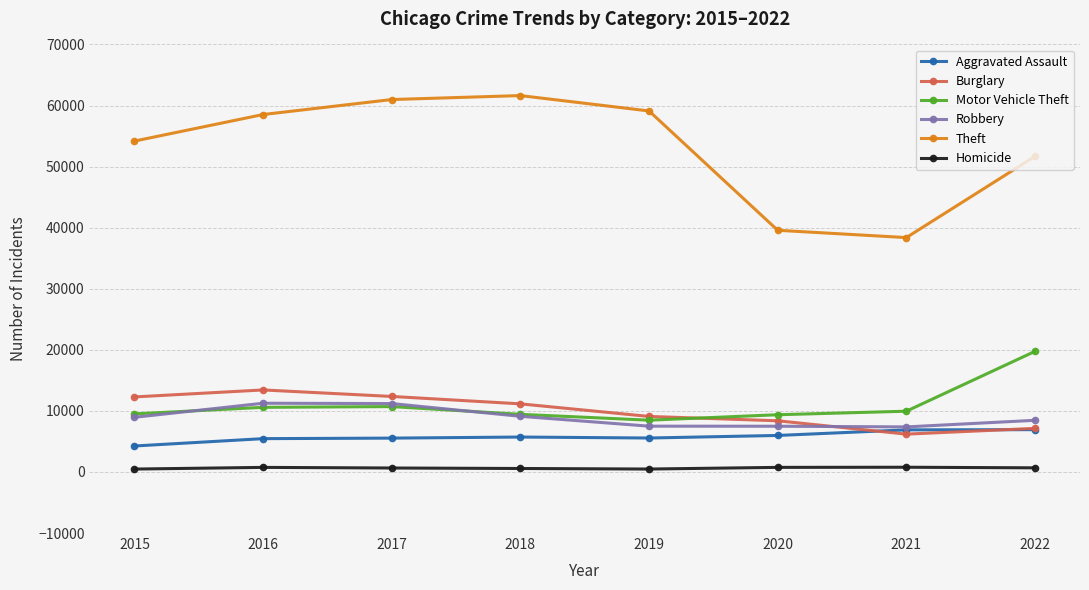

True or false: Aggravated Assault and Homicide cross at least once.

False